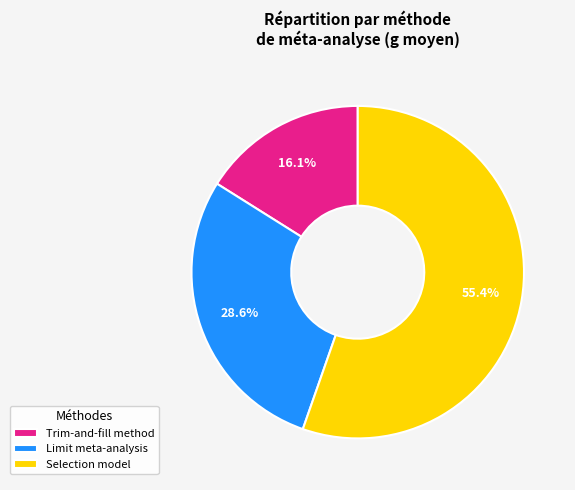

Rank the categories by value from highest to lowest.

Selection model, Limit meta-analysis, Trim-and-fill method